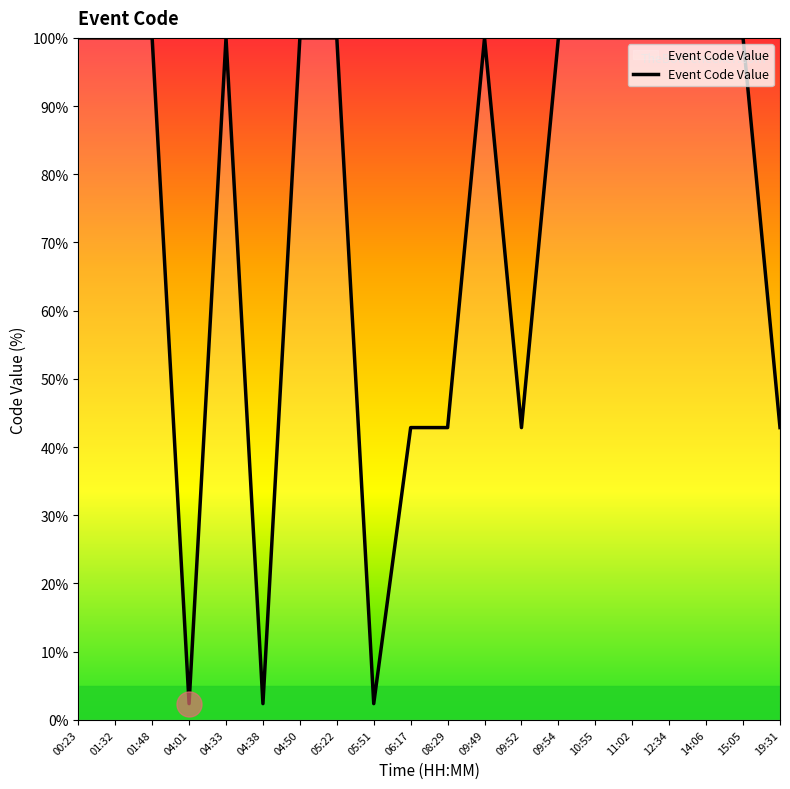

What is the difference between the values at 04:33 and 08:29?

57.1